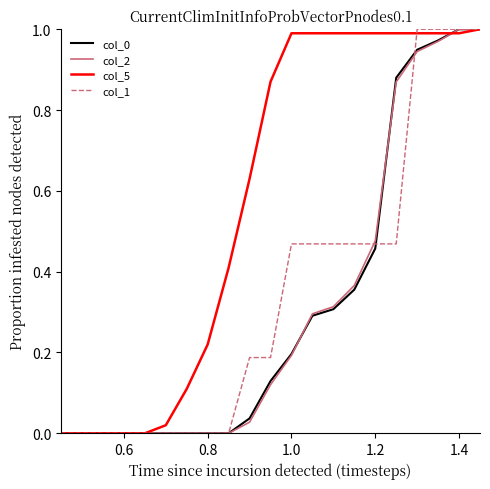

Which series has the largest total across all categories?

col_5